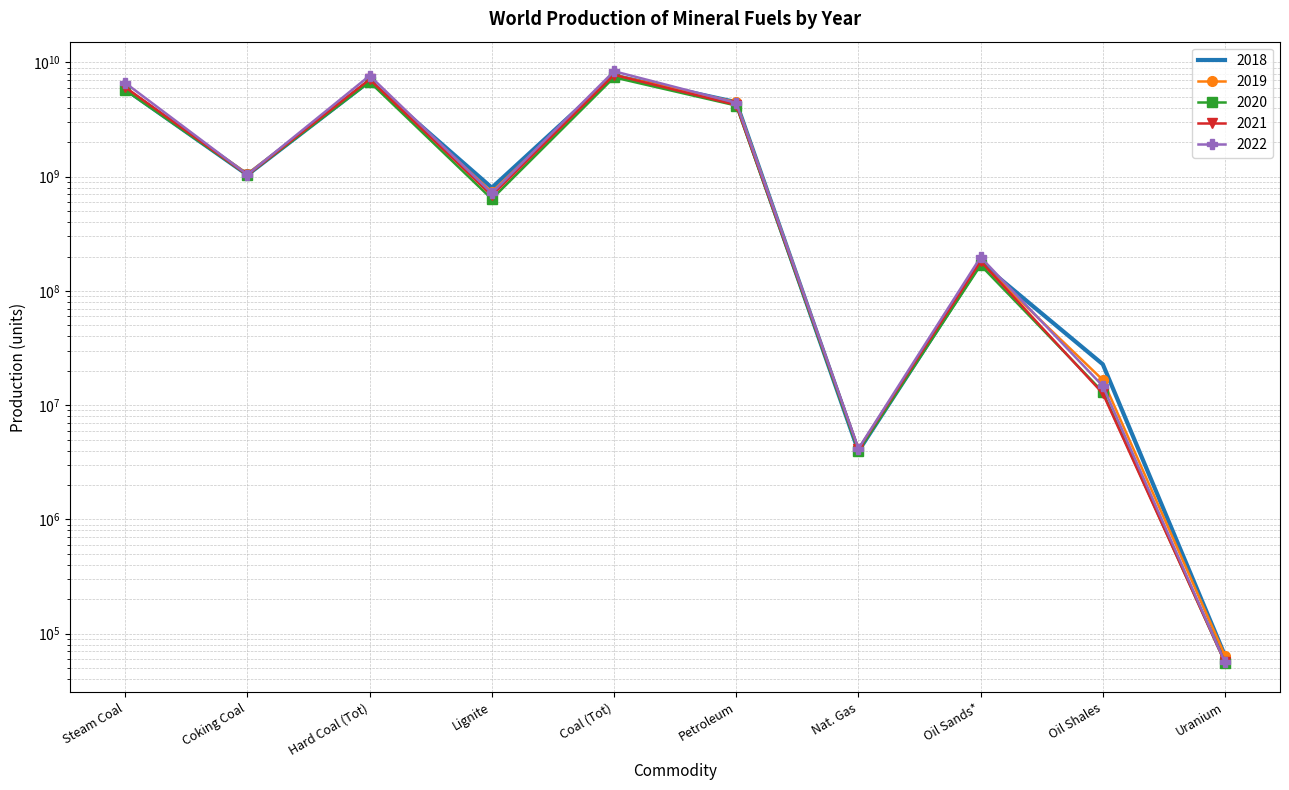

How many lines are shown in the chart?

5